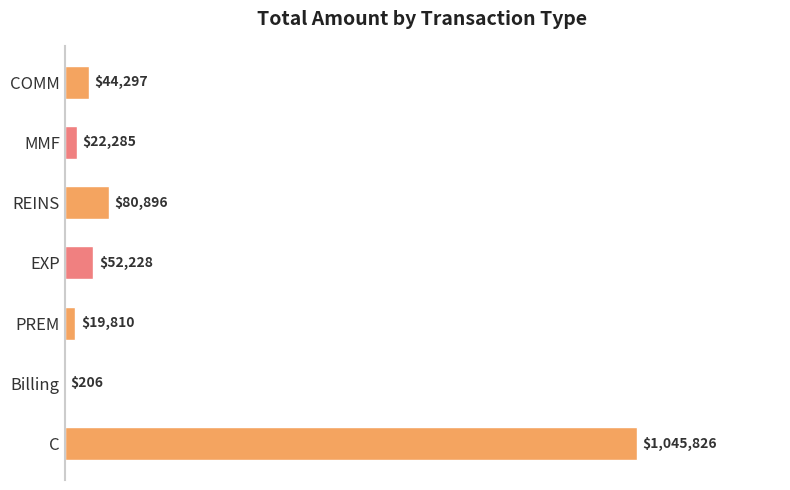

How many bars are there in total?

7